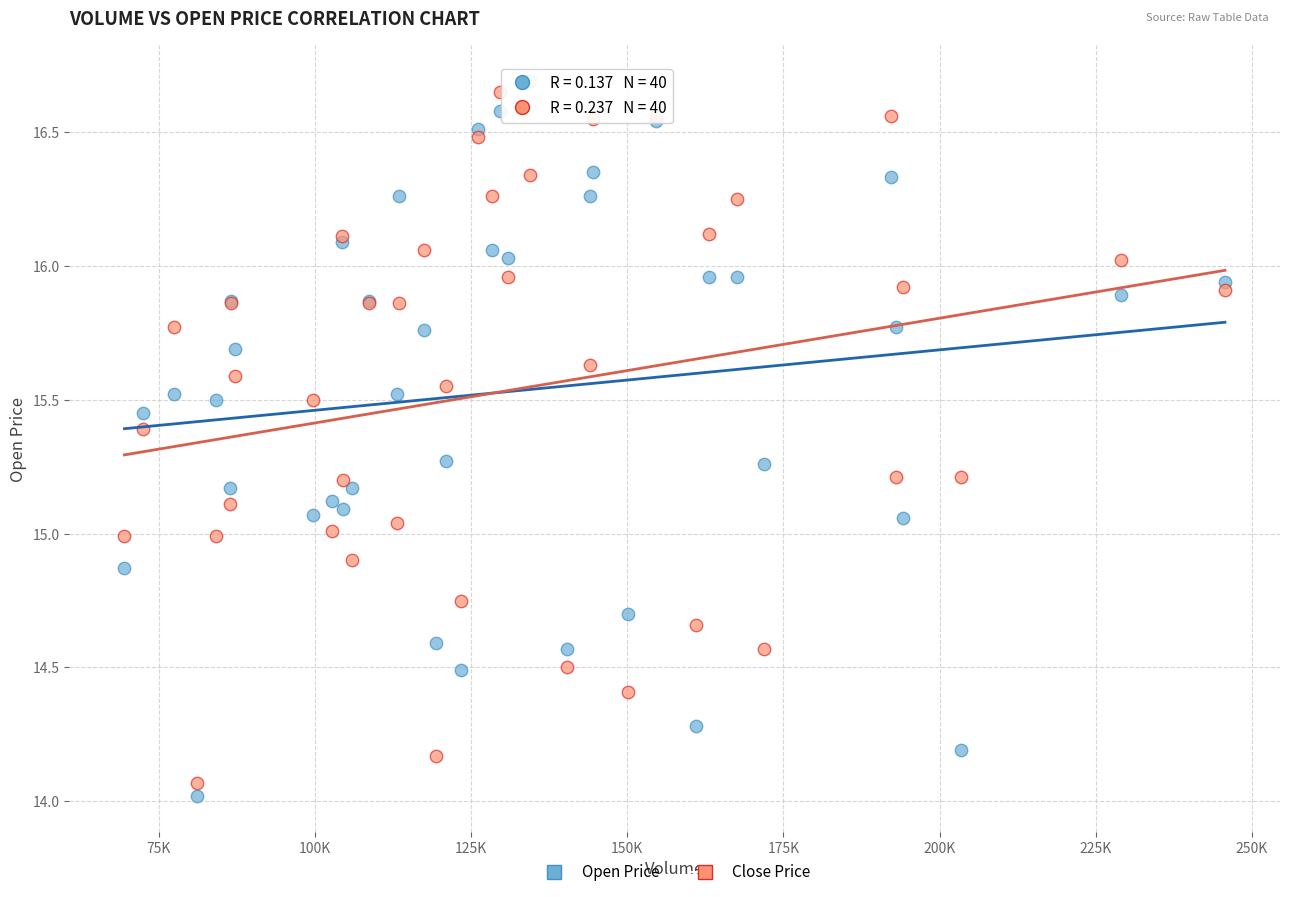

Which series contains the highest Y value?

Open Price